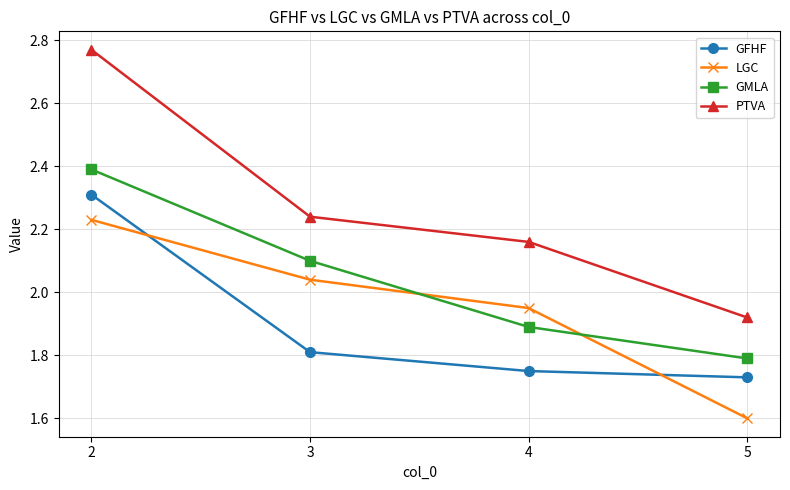

Which series has the largest total across all categories?

PTVA